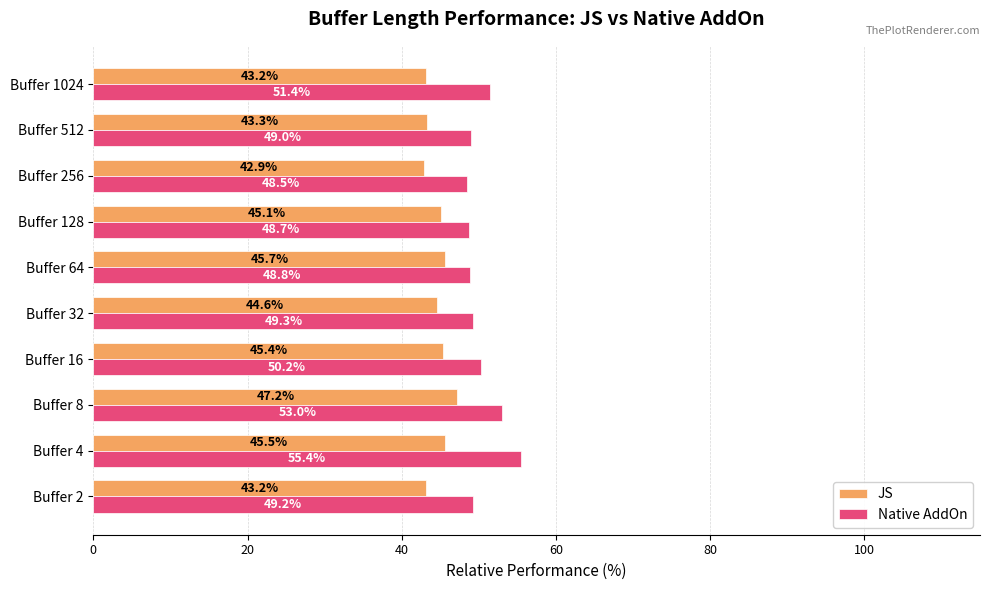

True or false: Native AddOn has a value of 48.8 at Buffer 64.

True